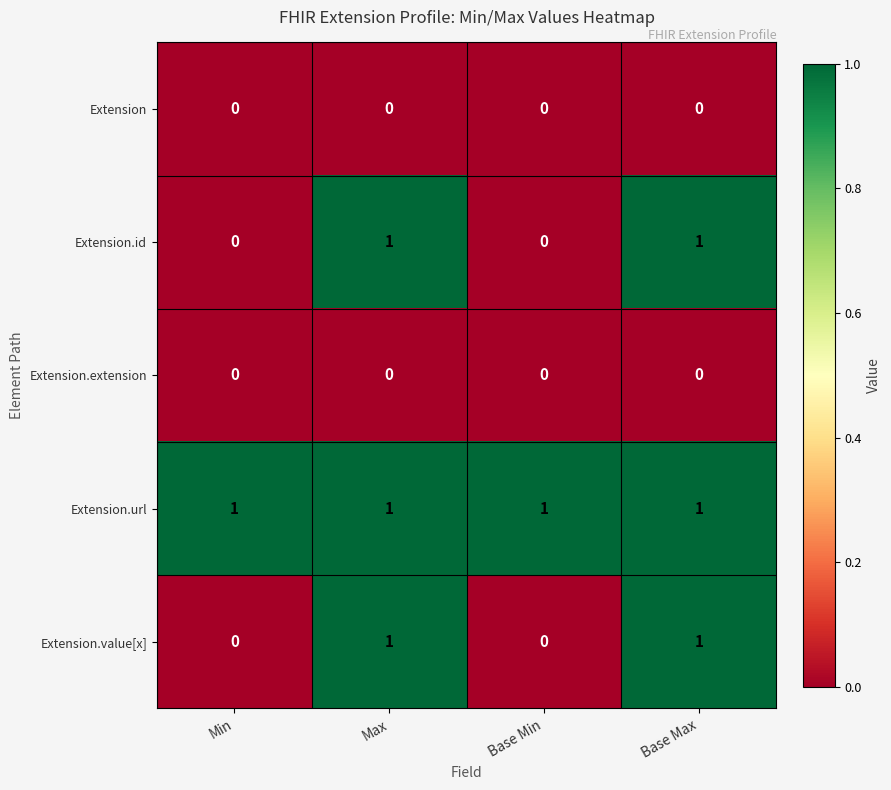

Is it true that Extension.value[x] equals -1 at Min?

False